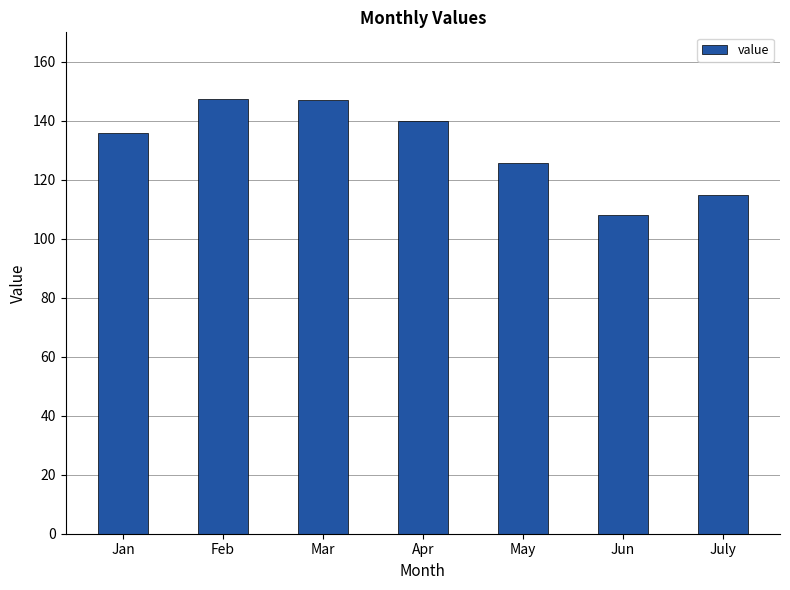

The value at Apr is 55.7. True or false?

False